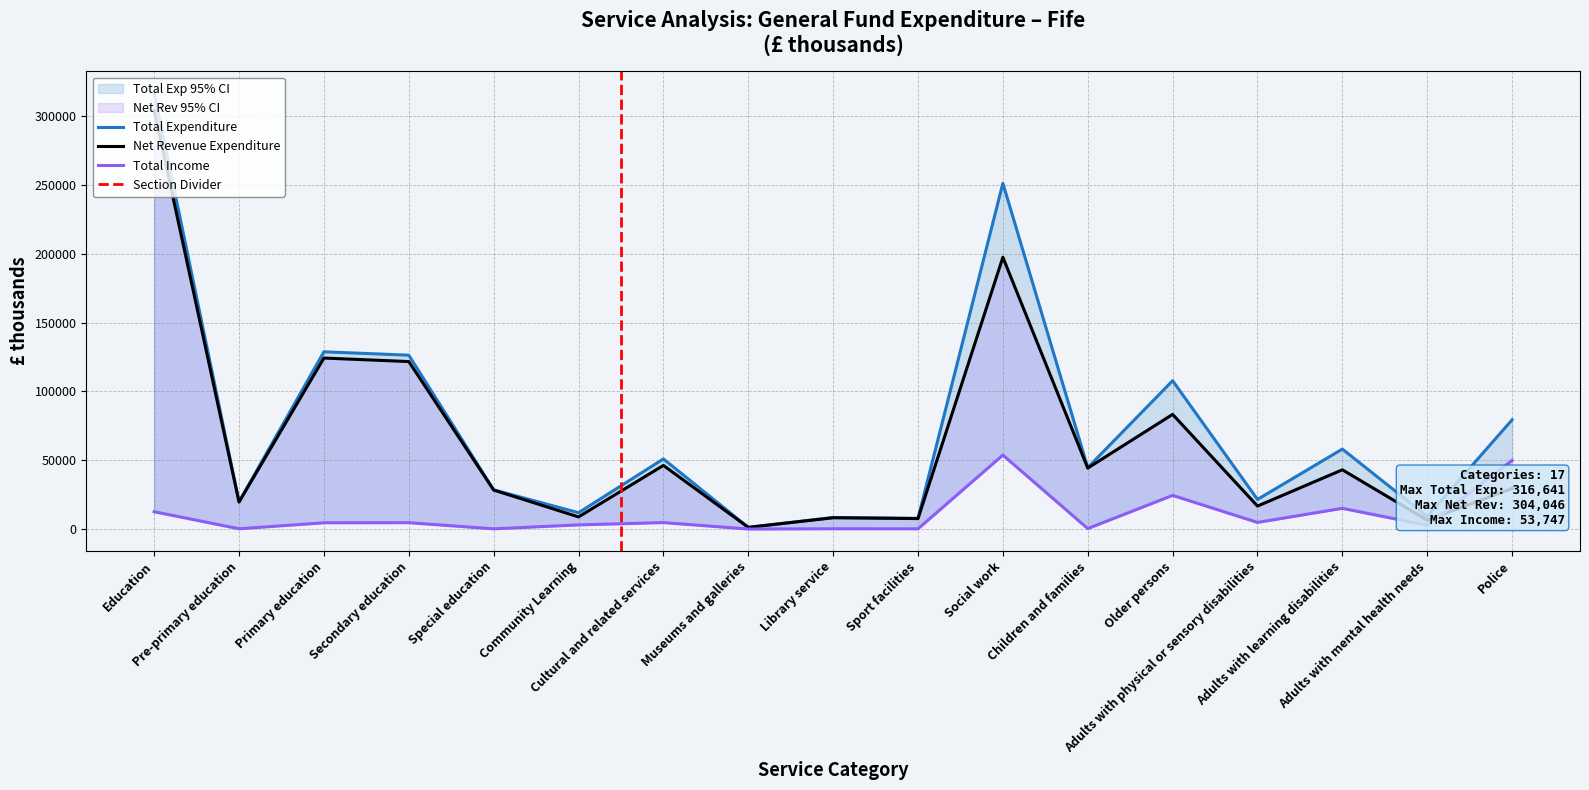

True or false: Net Revenue Expenditure and Total Expenditure cross at least once.

False